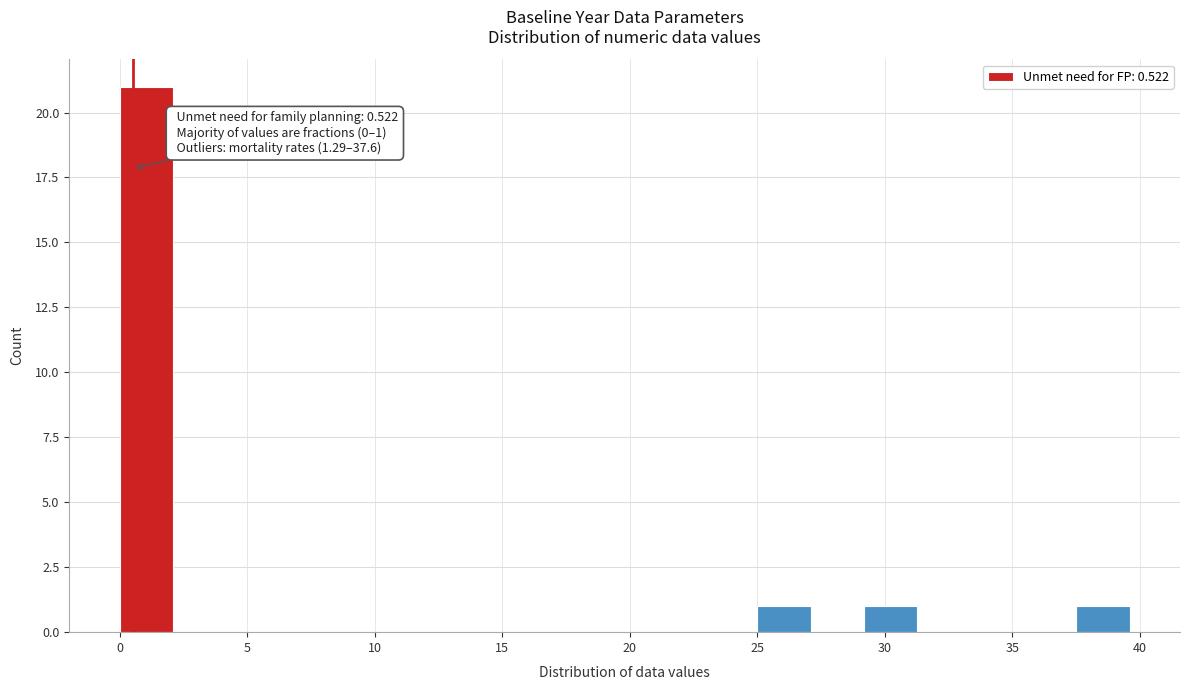

Which range on the x-axis has the tallest bar?

0.0 to 2.0